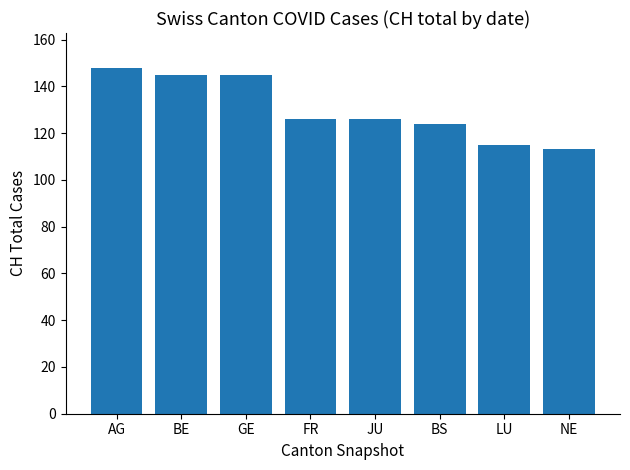

What is the maximum value shown in the chart?

148